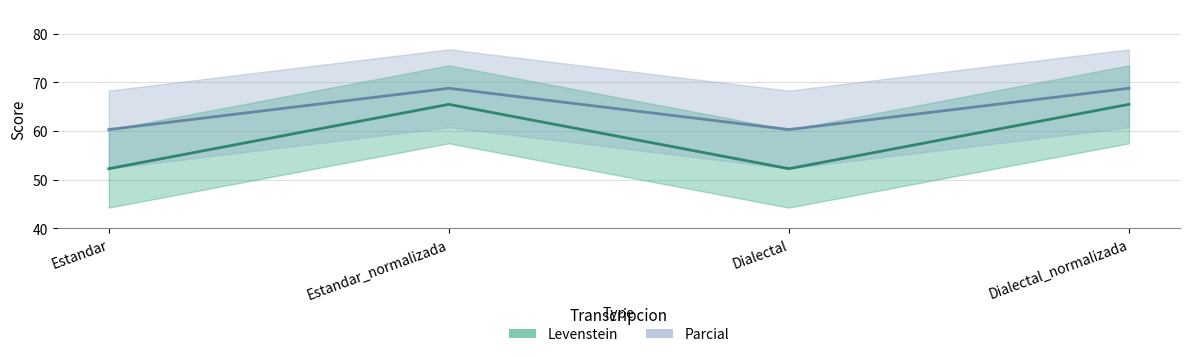

True or false: Parcial has a value of 15.6 at Dialectal.

False